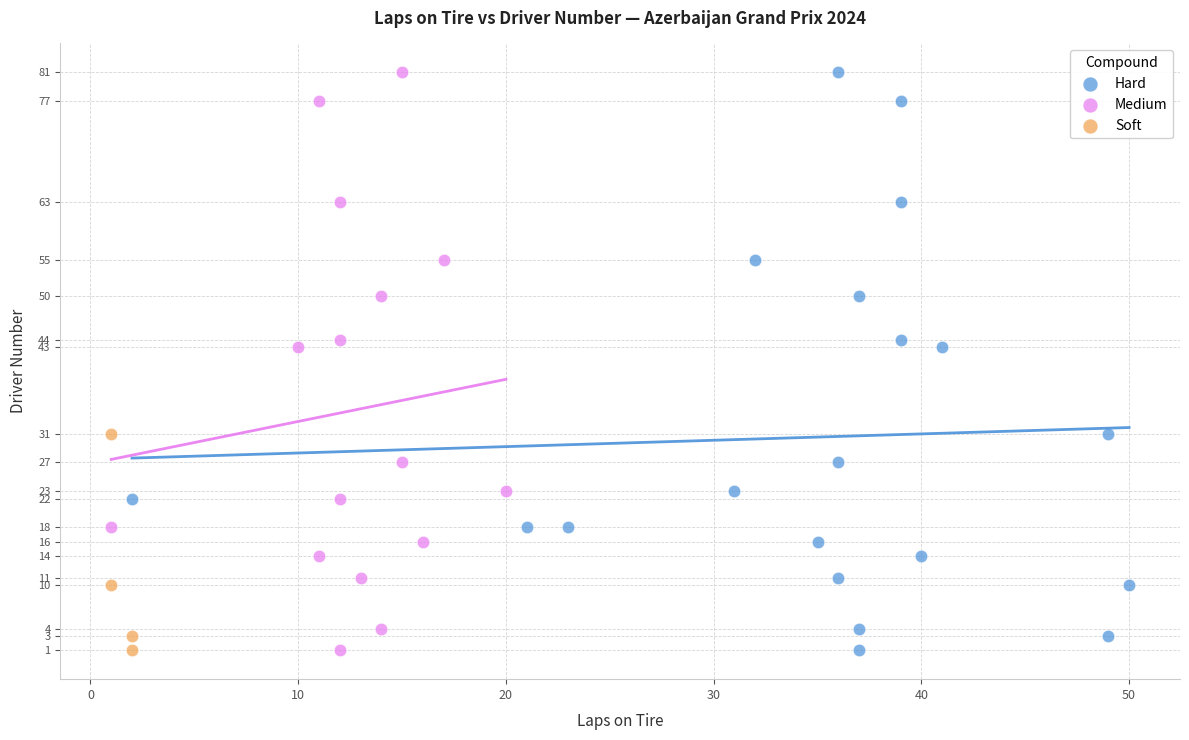

What are all the series names shown in the legend?

Hard, Medium, Soft